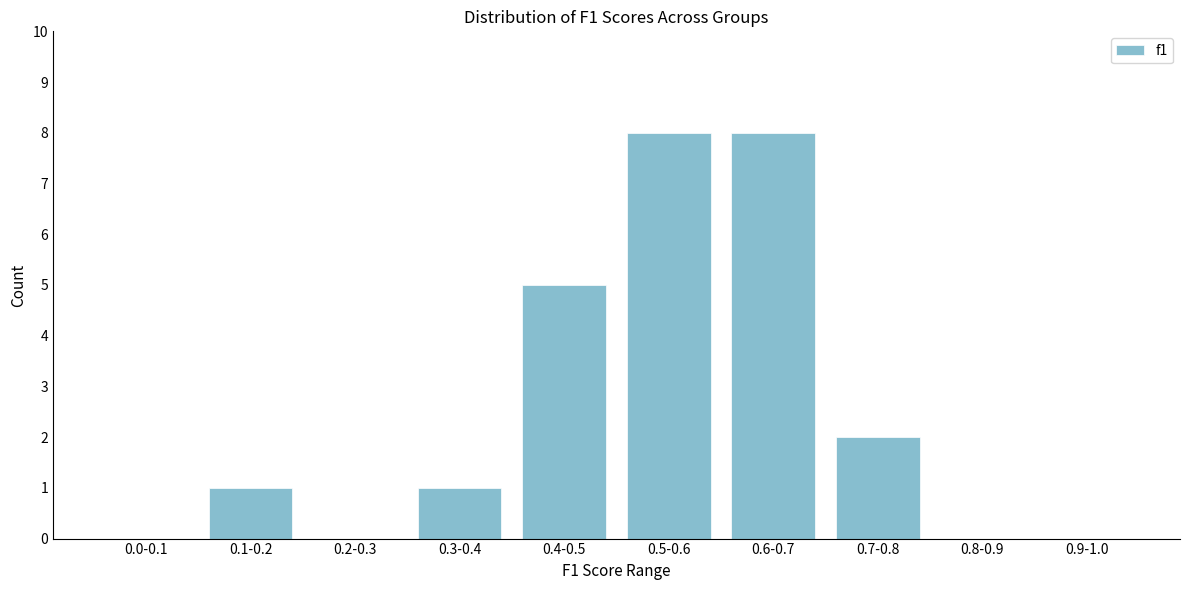

Reading left to right, list all the values displayed in this chart.

0.0-0.1=0	0.1-0.2=1	0.2-0.3=0	0.3-0.4=1	0.4-0.5=5	0.5-0.6=8	0.6-0.7=8	0.7-0.8=2	0.8-0.9=0	0.9-1.0=0